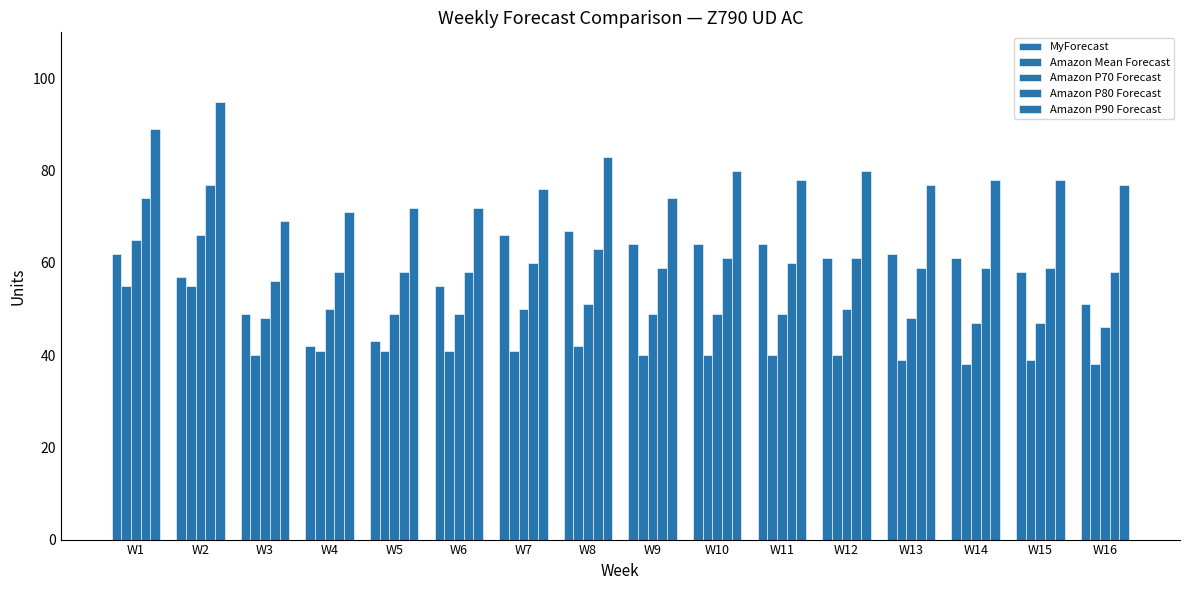

Is it true that Amazon P90 Forecast equals 78 at W15?

True